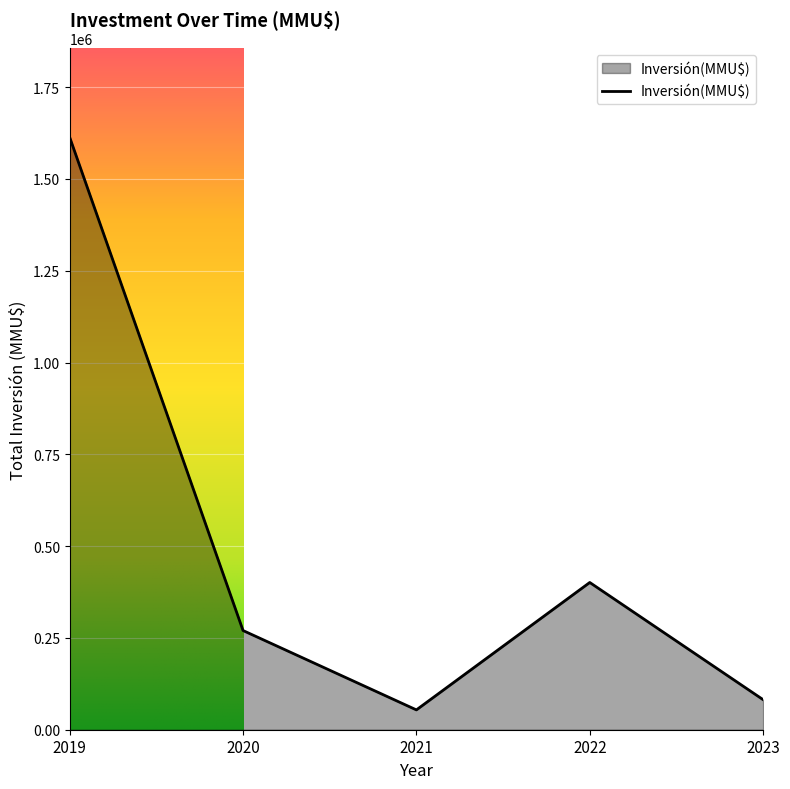

What is the greatest value displayed?

1613545